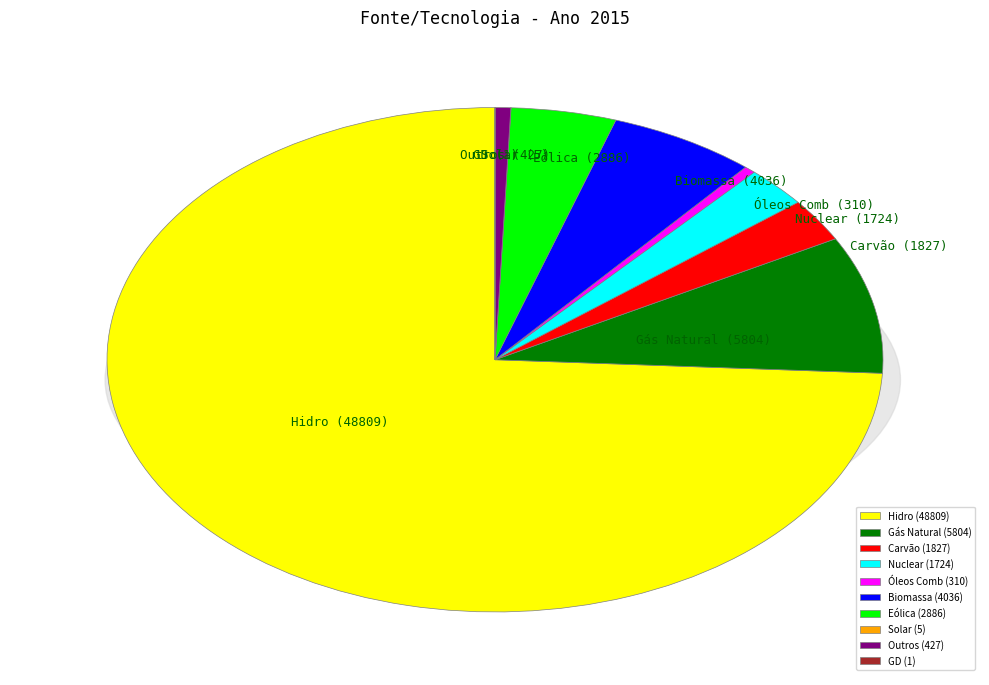

What percentage is the Carvão slice, to the nearest percent?

3%